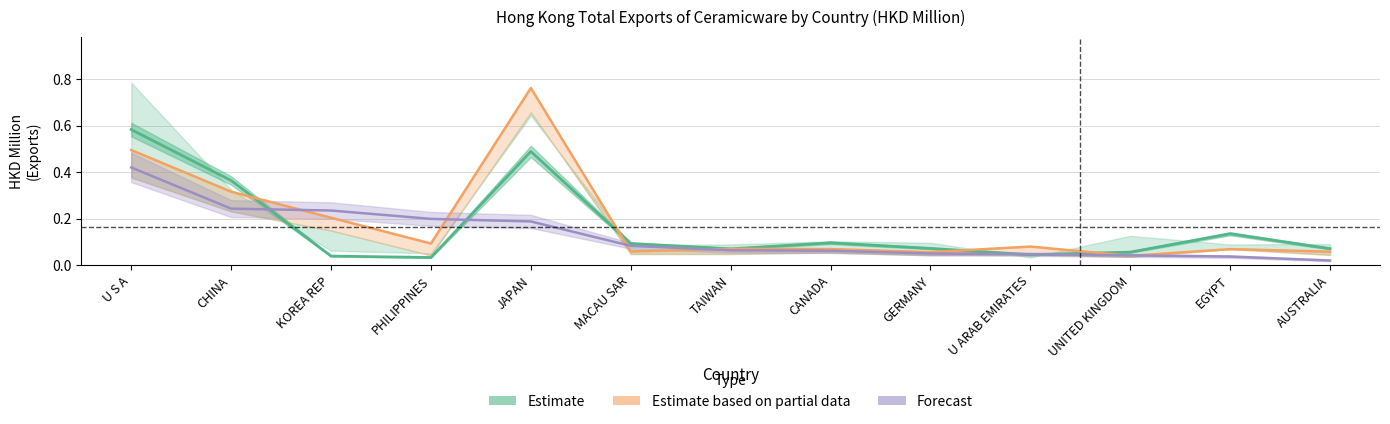

Is the value of Estimate (201712) at CANADA greater than the value of Forecast (201909) at TAIWAN?

Yes